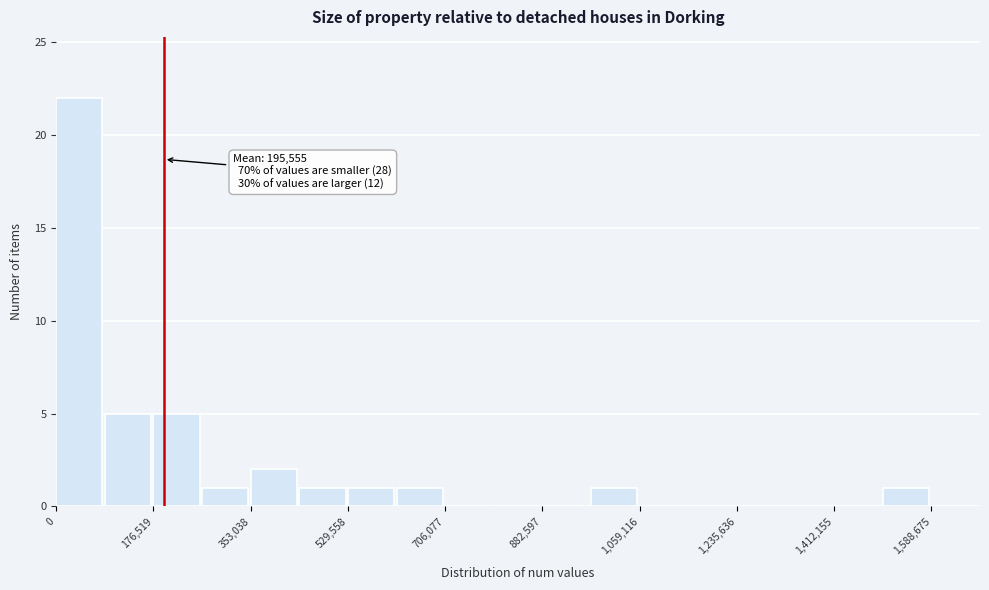

Which range on the x-axis has the tallest bar?

0 to 80000